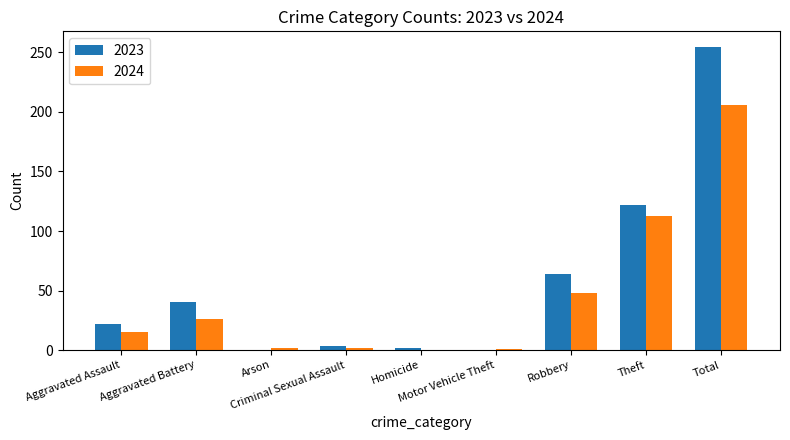

Which series has the widest spread of values?

2023